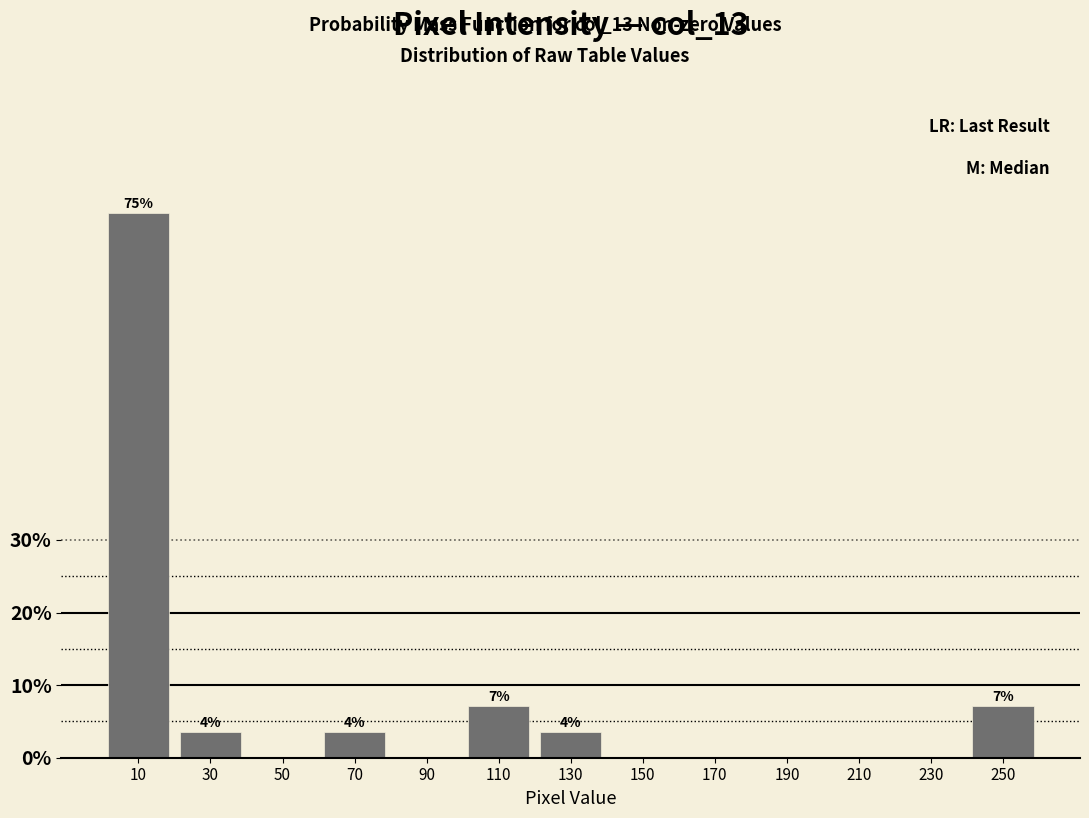

Reading left to right, transcribe all the data shown in this chart.

10=75.0	30=3.6	50=0.0	70=3.6	90=0.0	110=7.1	130=3.6	150=0.0	170=0.0	190=0.0	210=0.0	230=0.0	250=7.1